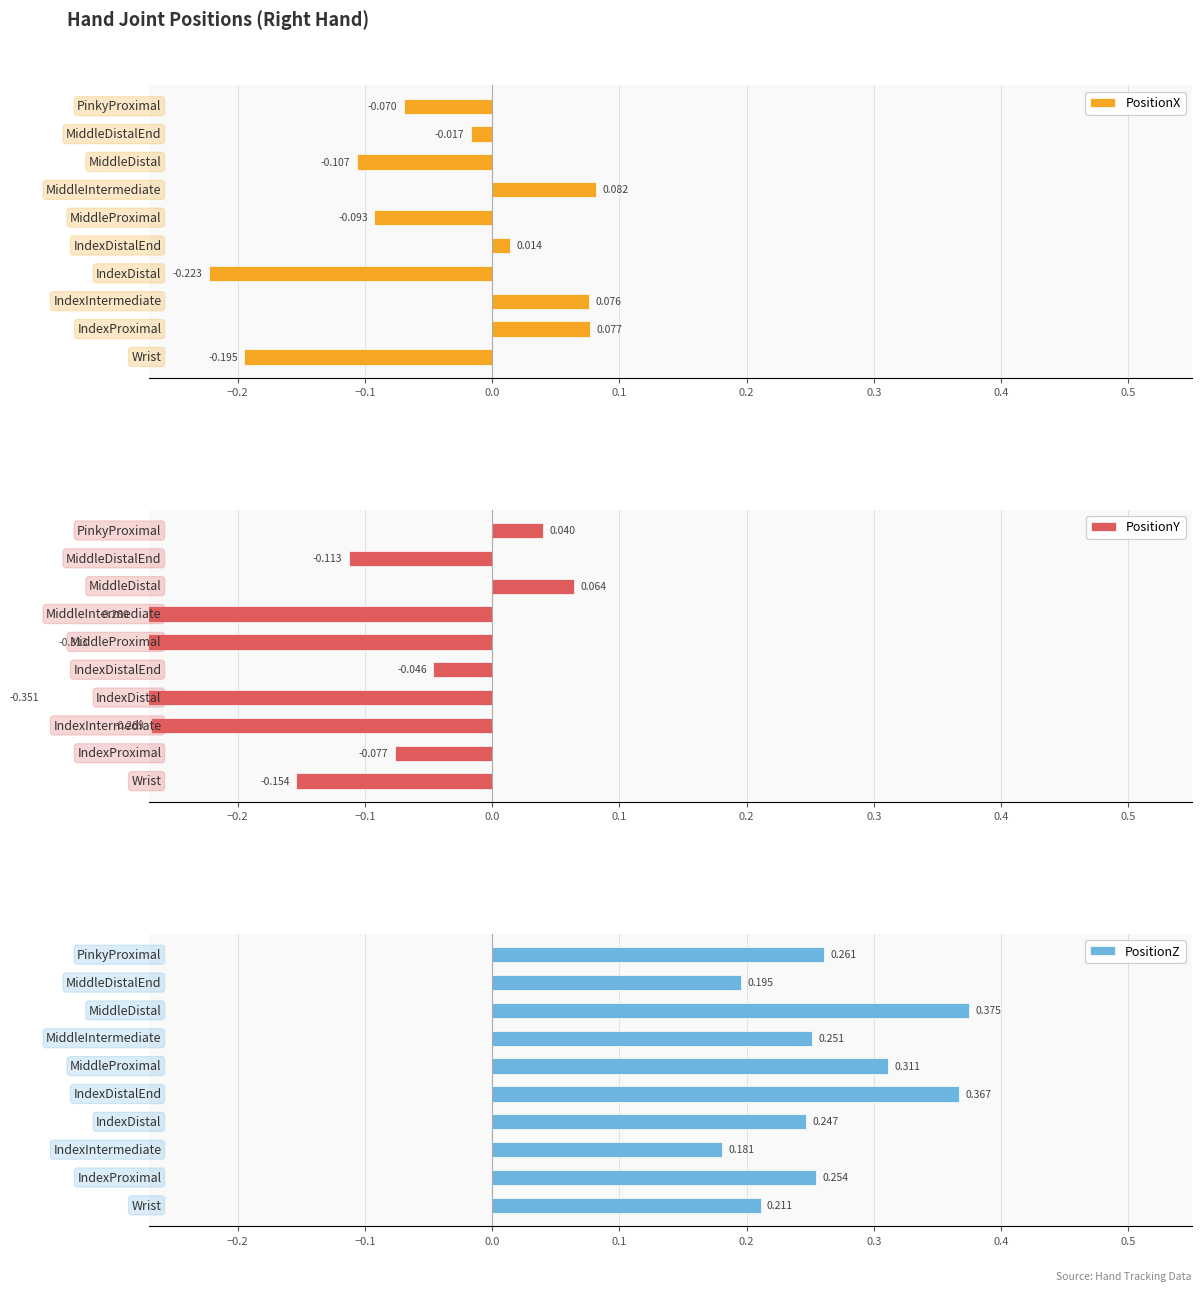

Reading left to right, what are all the values shown in this chart?

PositionX: -0.2	0.1	0.1	-0.2	0.0	-0.1	0.1	-0.1	-0.0	-0.1
PositionY: -0.2	-0.1	-0.3	-0.4	-0.0	-0.3	-0.3	0.1	-0.1	0.0
PositionZ: 0.2	0.3	0.2	0.2	0.4	0.3	0.3	0.4	0.2	0.3